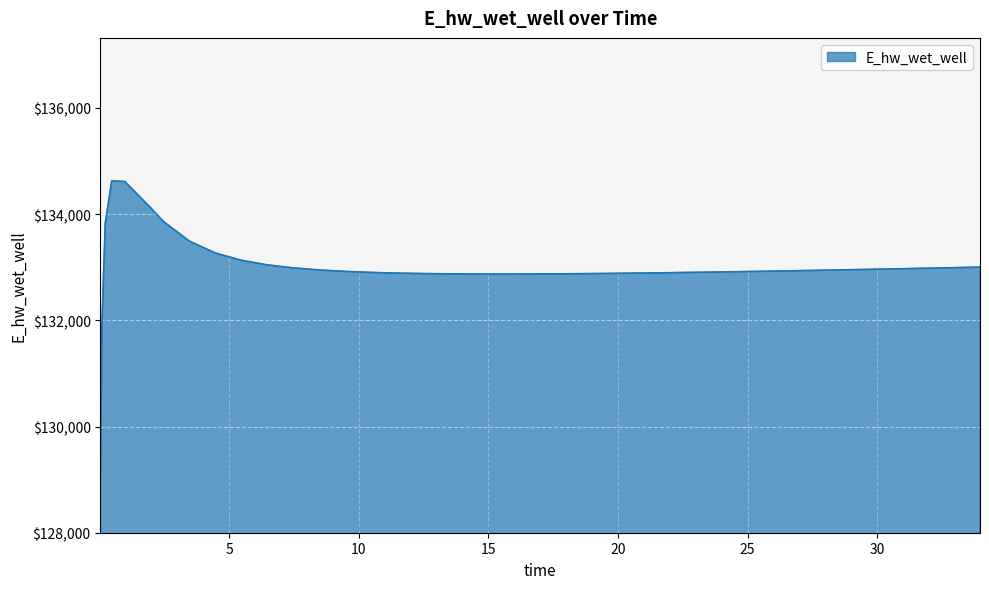

What is the difference between the maximum and minimum values?

5557.6